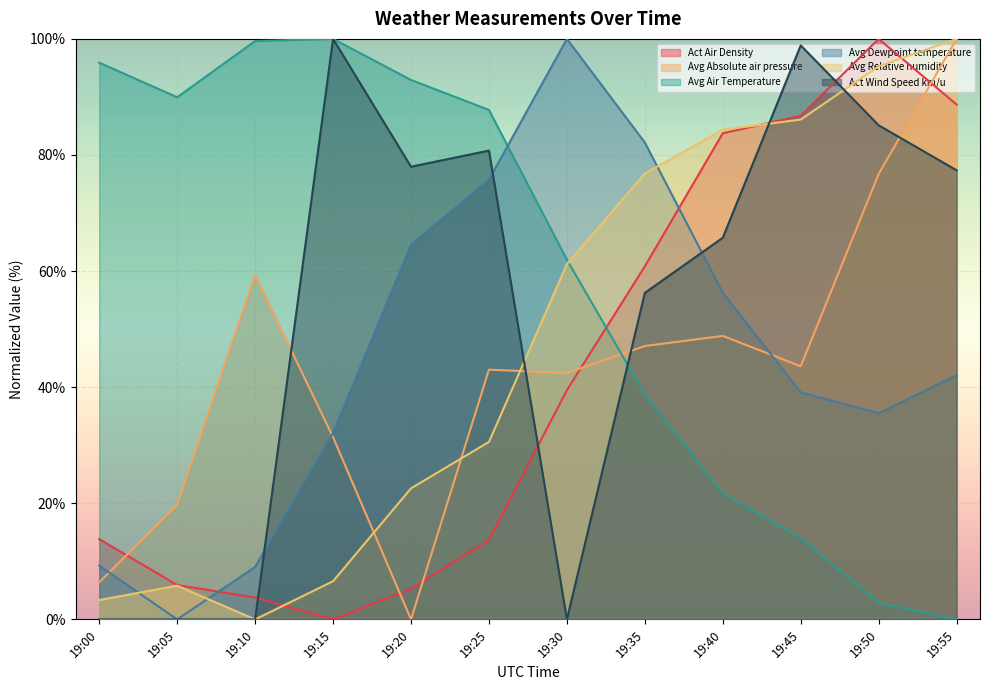

In Avg Absolute air pressure, how many points are higher than both neighbors (excluding endpoints)?

3